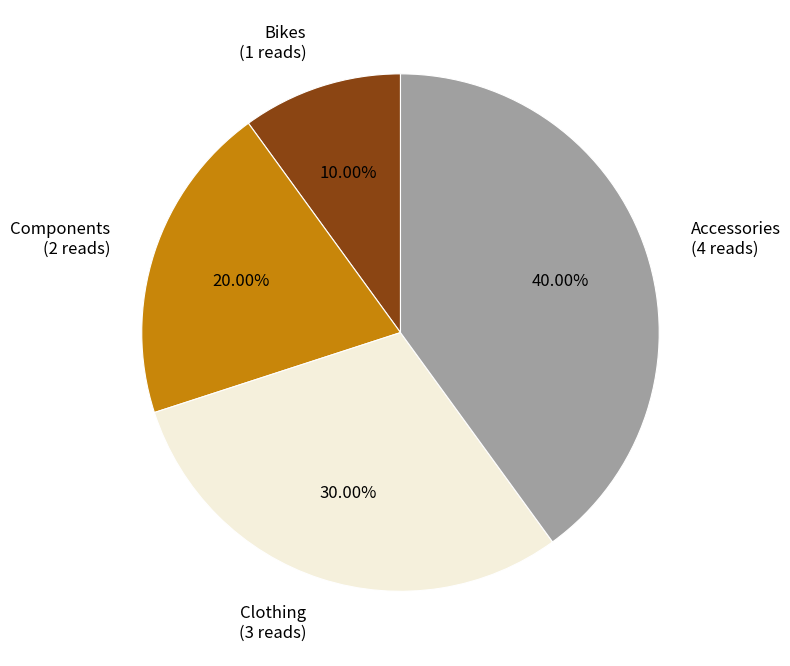

Does Bikes represent more than half of the total?

No